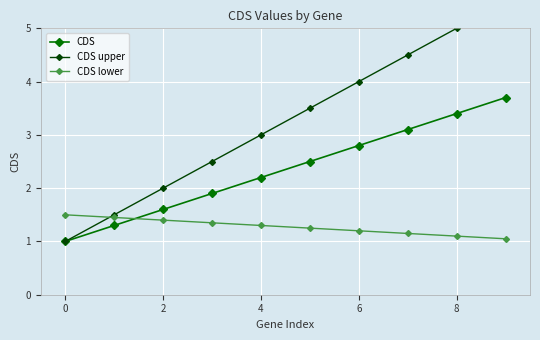

The CDS series shows 1.0 at 2. True or false?

False